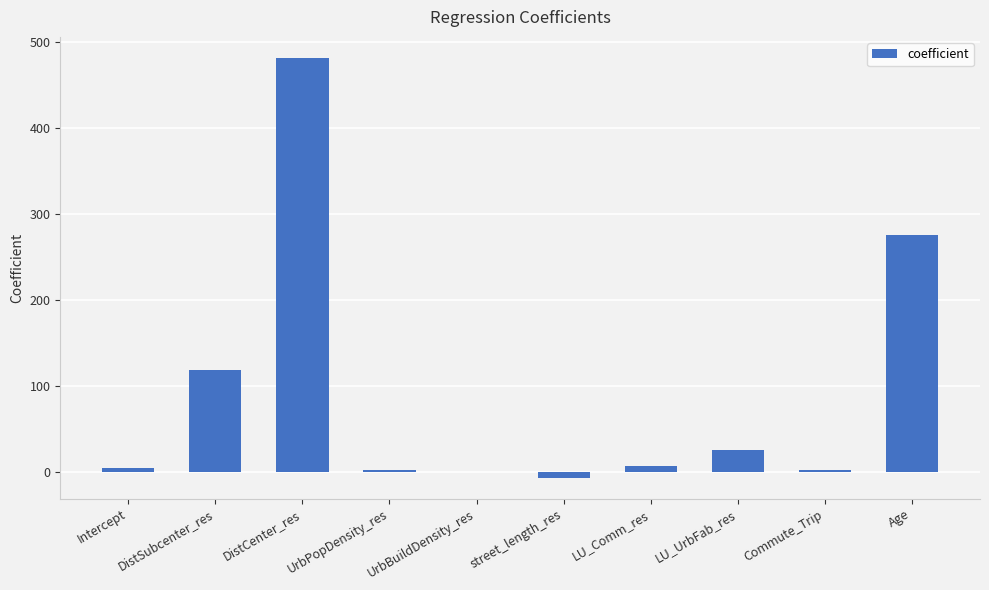

The value at DistSubcenter_res is 117.9. True or false?

True